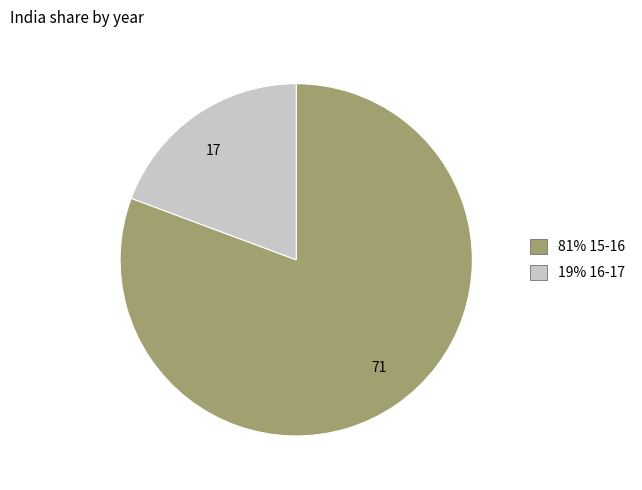

Is it true that 71 is 68% of the pie?

False